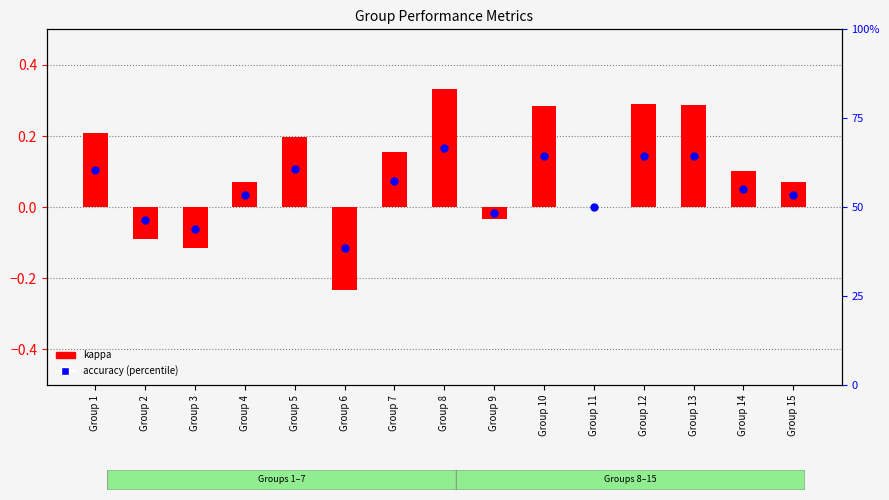

What are all the series names shown in the legend?

kappa, accuracy (percentile)